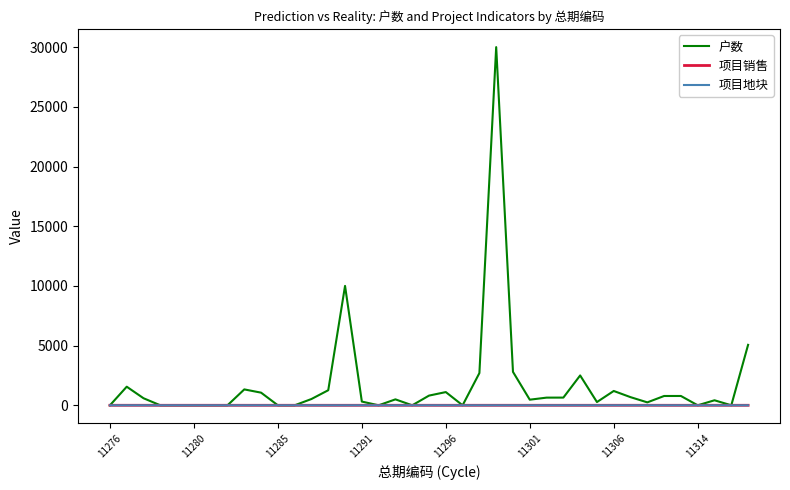

What is the maximum value shown in the chart?

30000